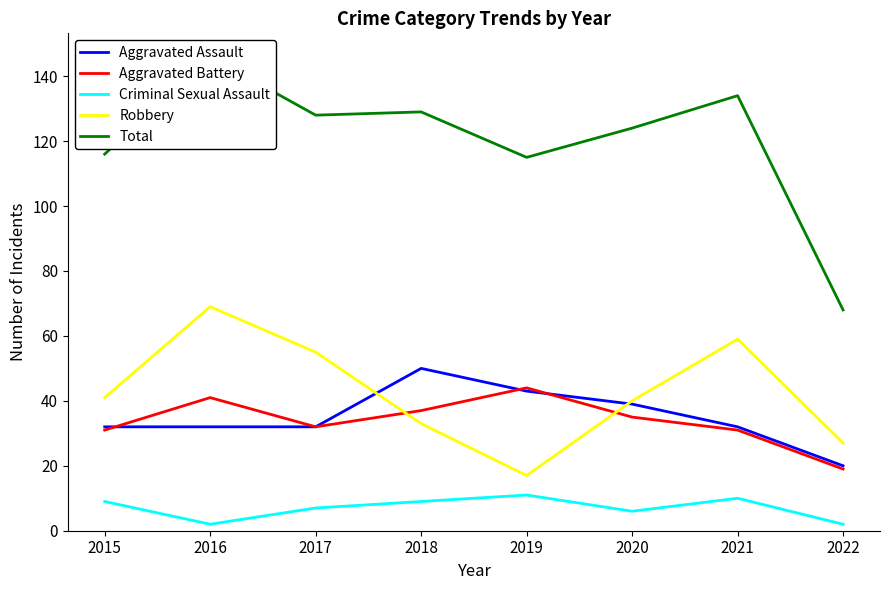

Is it true that Robbery equals 17 at 2019?

True